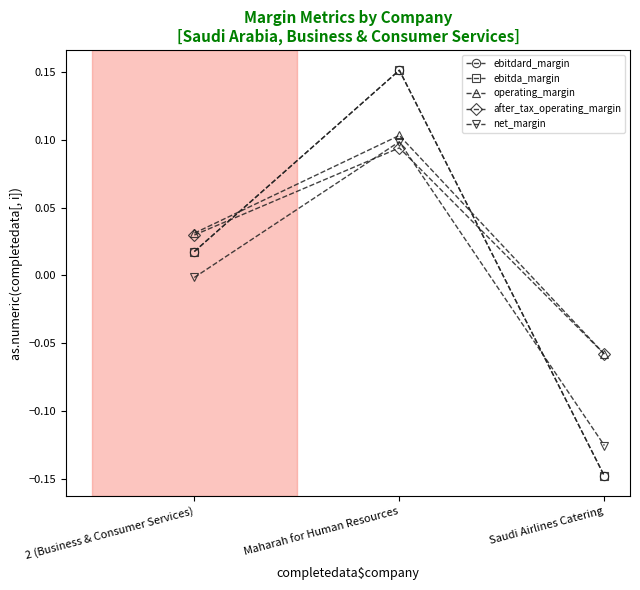

Does the chart have visible grid lines?

No